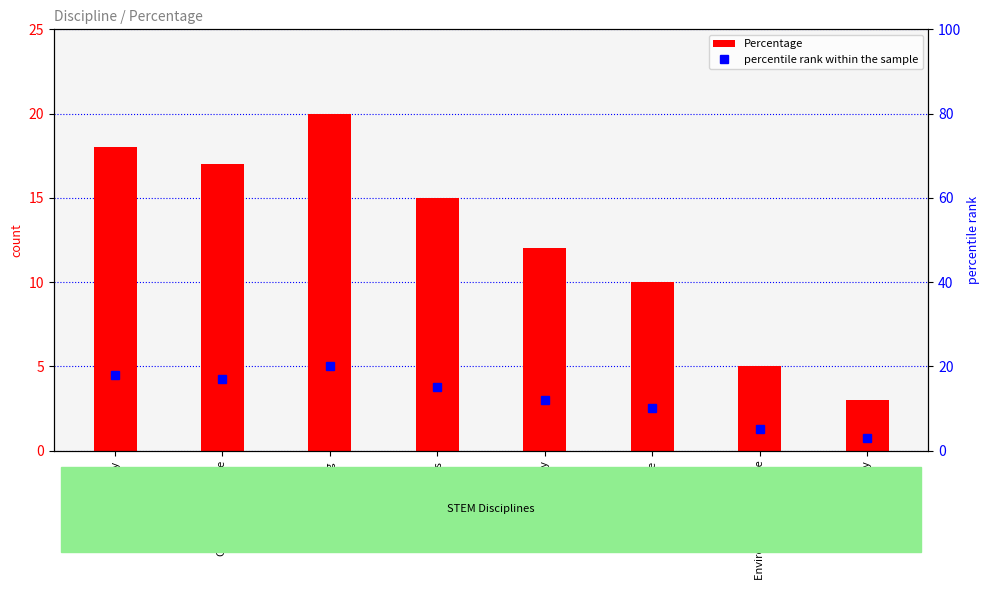

Is it true that Percentage equals 15 at Physics?

True